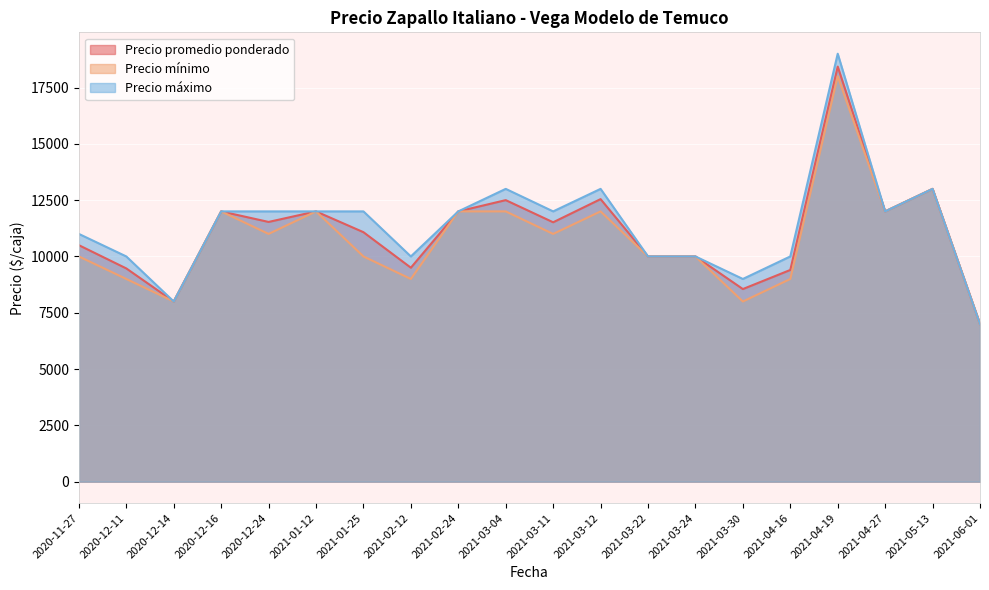

At how many categories does at least one series exceed 9715?

17